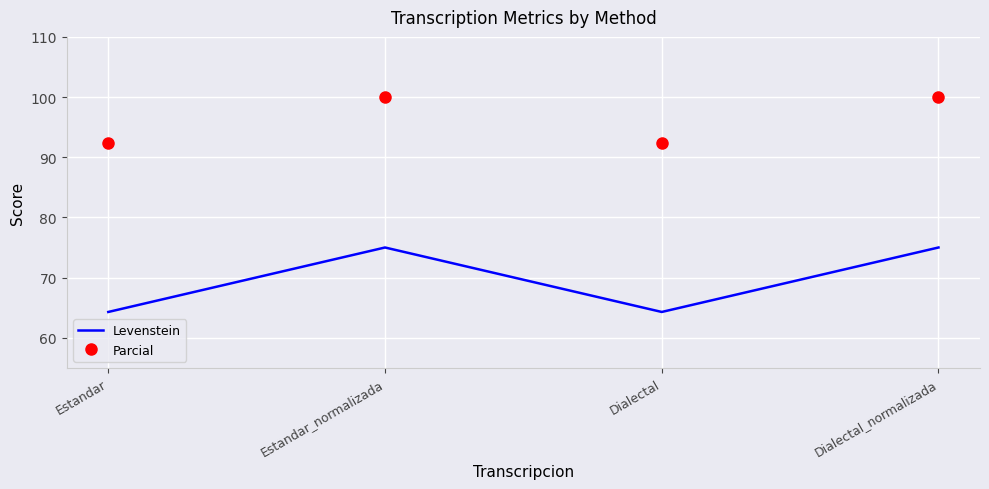

What position from the right is Estandar?

4